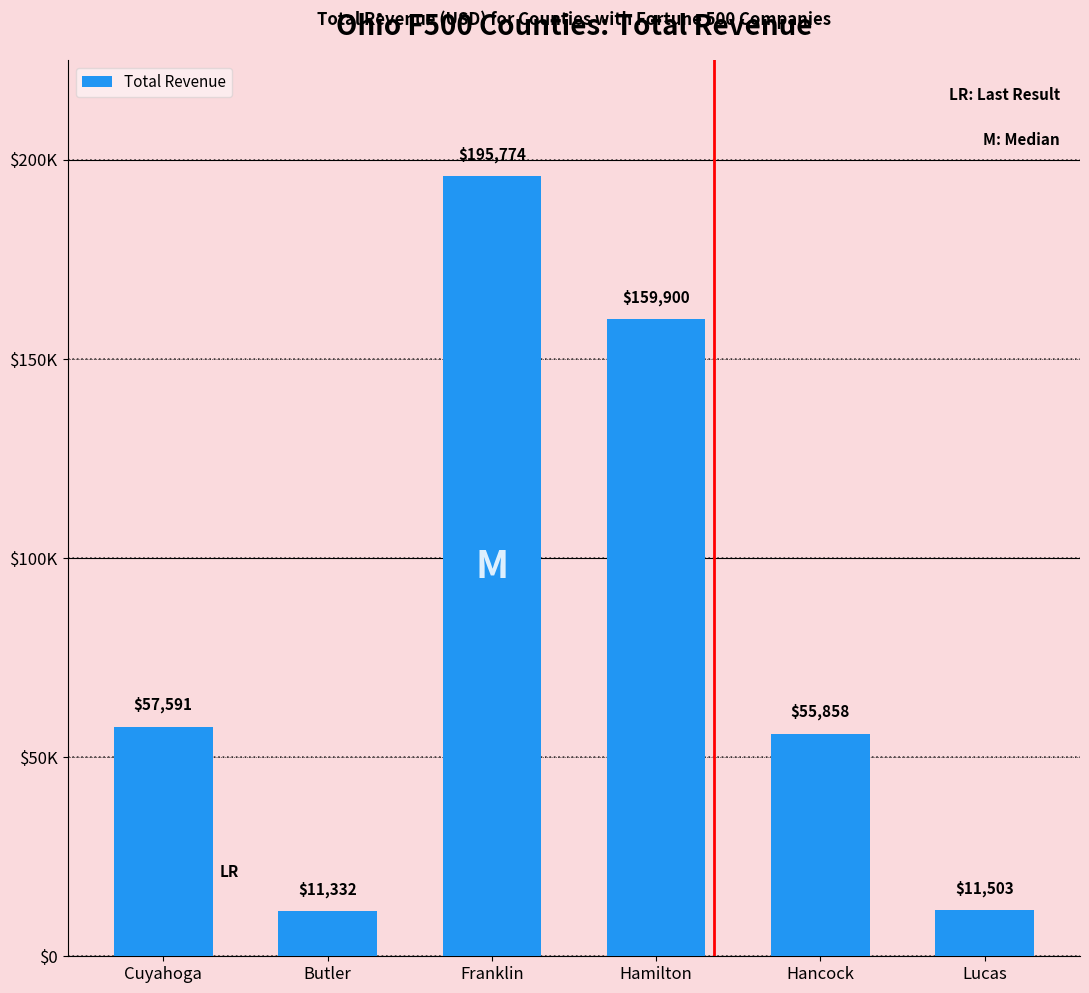

What is the label of the 4th bar from the left?

Hamilton